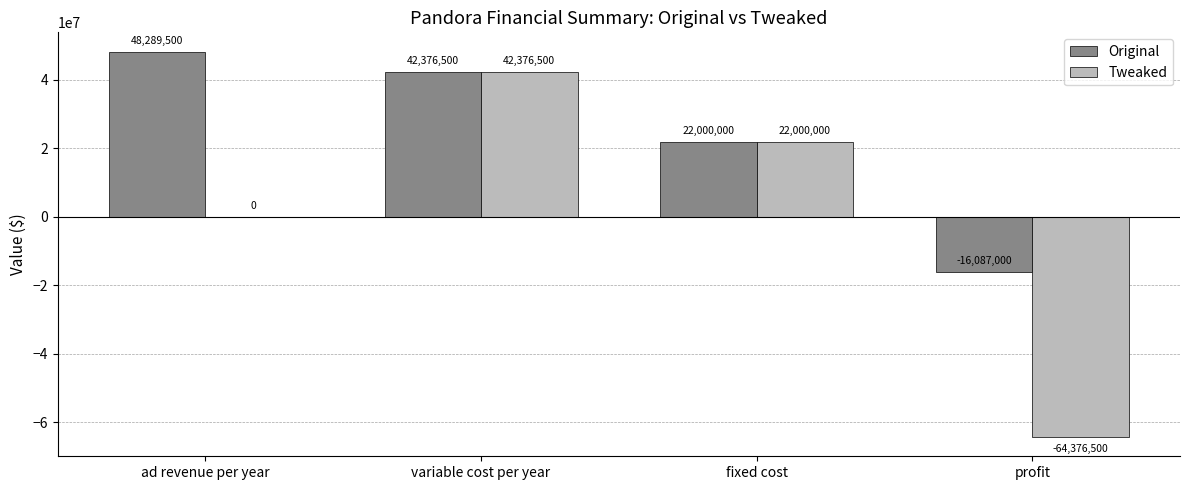

Is it true that Tweaked equals -108507628 at profit?

False